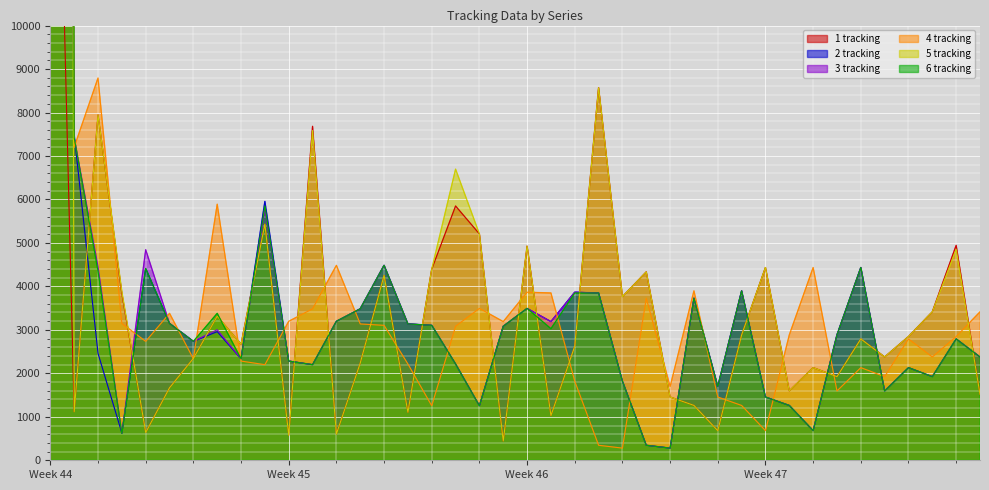

What is the value of the 5 tracking point at the 26th from the left?

4332